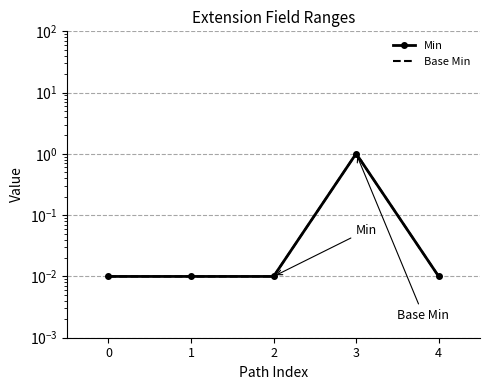

What is the difference between the maximum and second lowest values in the Min series?

1.0